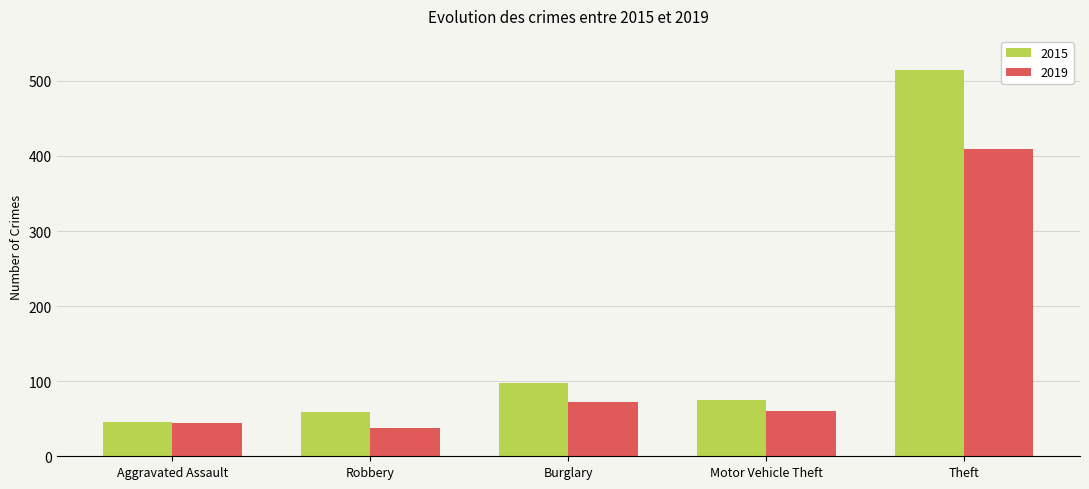

What position from the right is Burglary?

3